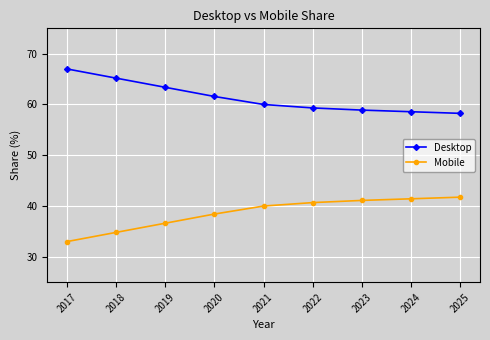

At which label is Mobile closest to 37?

2019